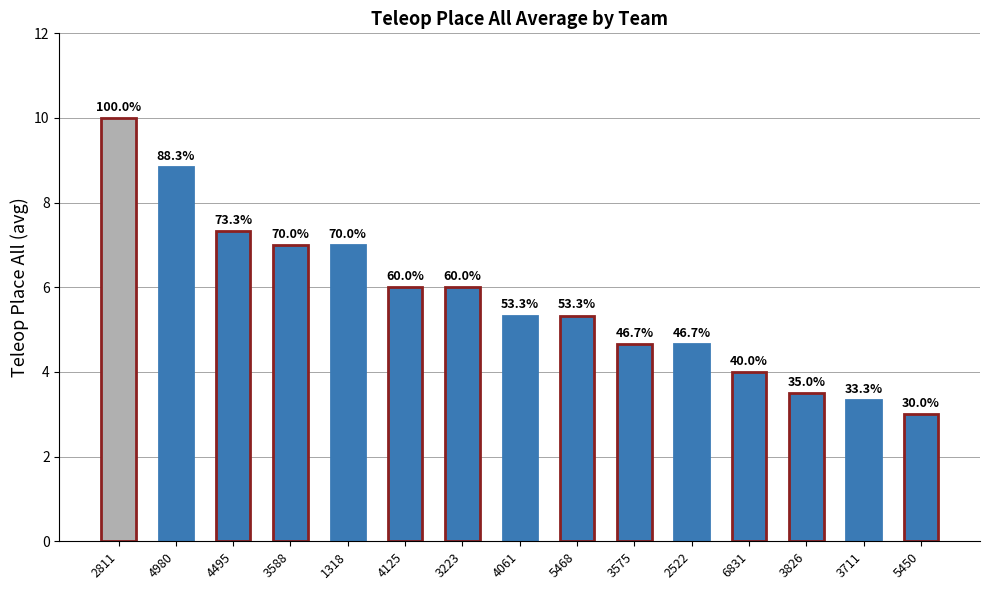

What is the change in value from 6831 to 5450?

-1.0